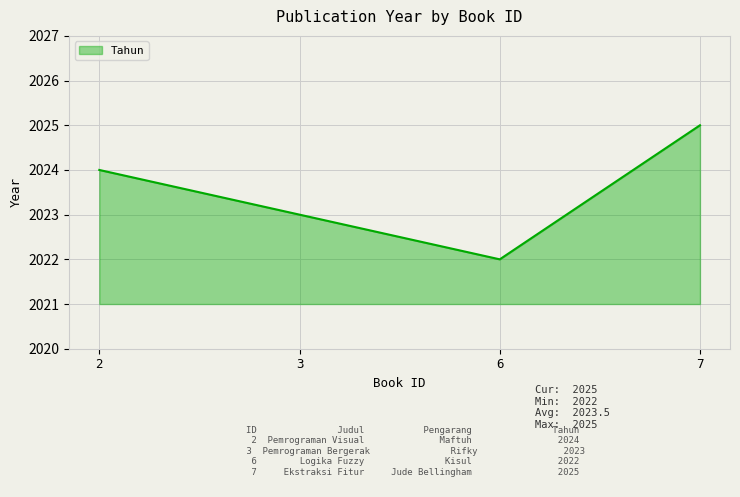

True or false: there are more than 0 points higher than both neighbors.

False